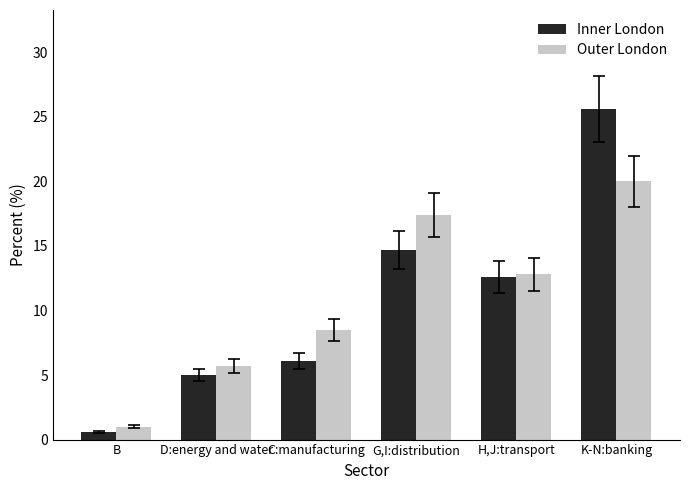

Which series has the widest spread of values?

Inner London